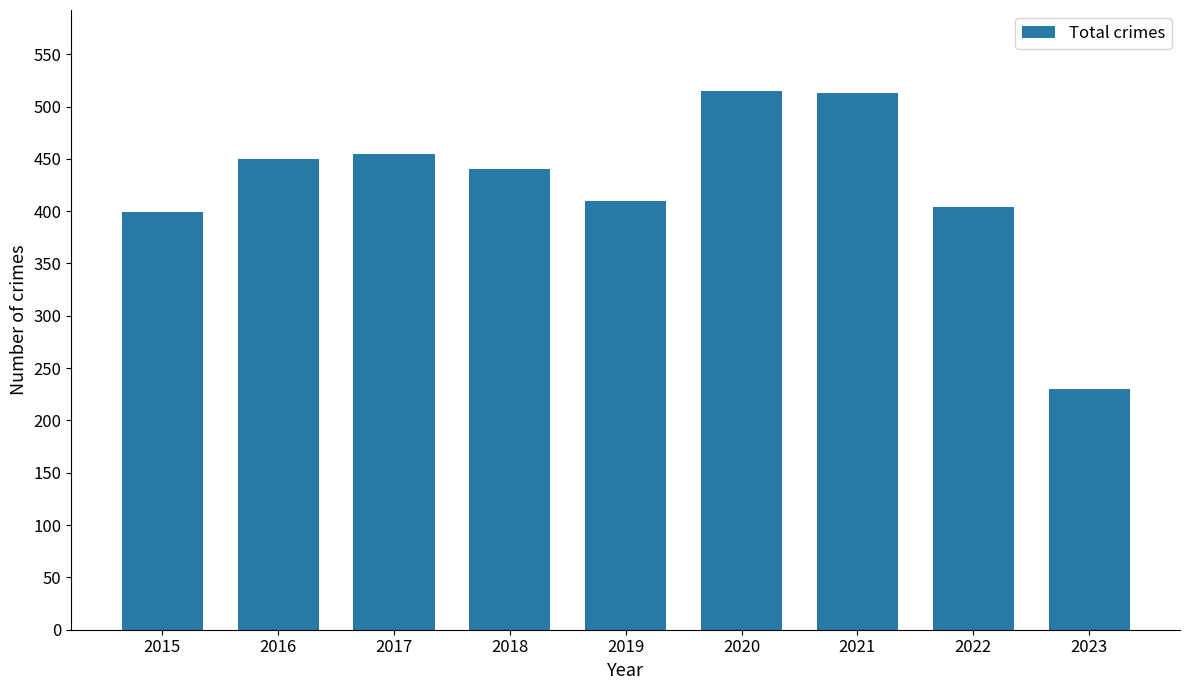

Is it true that the value at 2017 is 273?

False